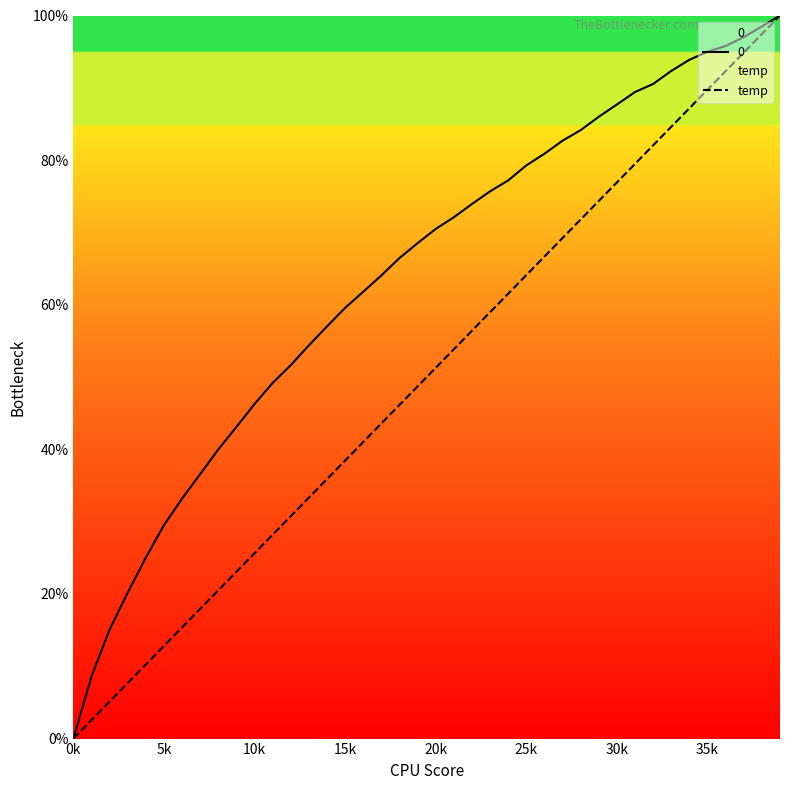

True or false: the data has more than 2 interior local peaks.

False